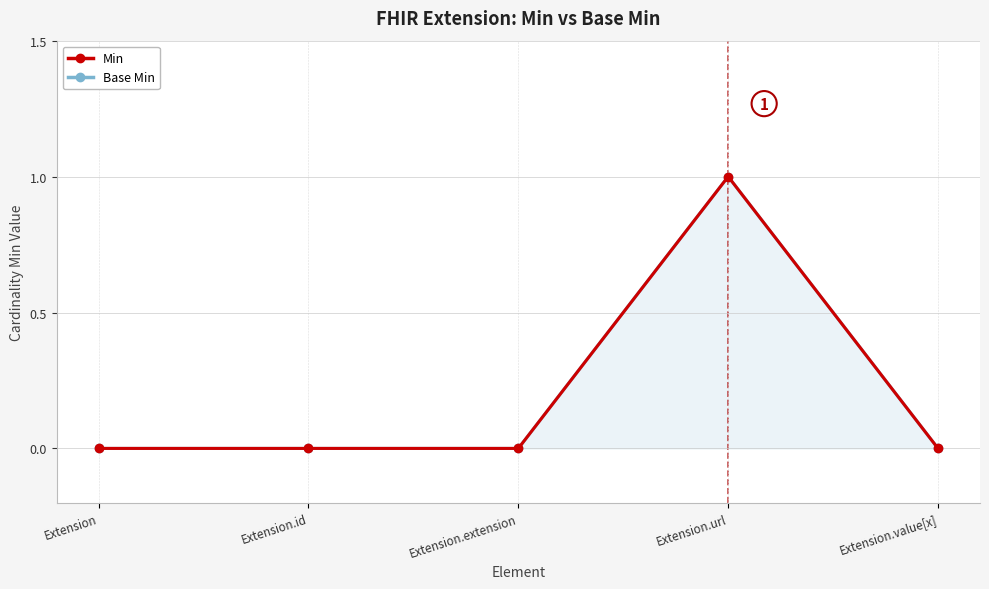

Reading left to right, extract all data points from this chart.

Min: Extension=0	Extension.id=0	Extension.extension=0	Extension.url=1	Extension.value[x]=0
Base Min: Extension=0	Extension.id=0	Extension.extension=0	Extension.url=1	Extension.value[x]=0